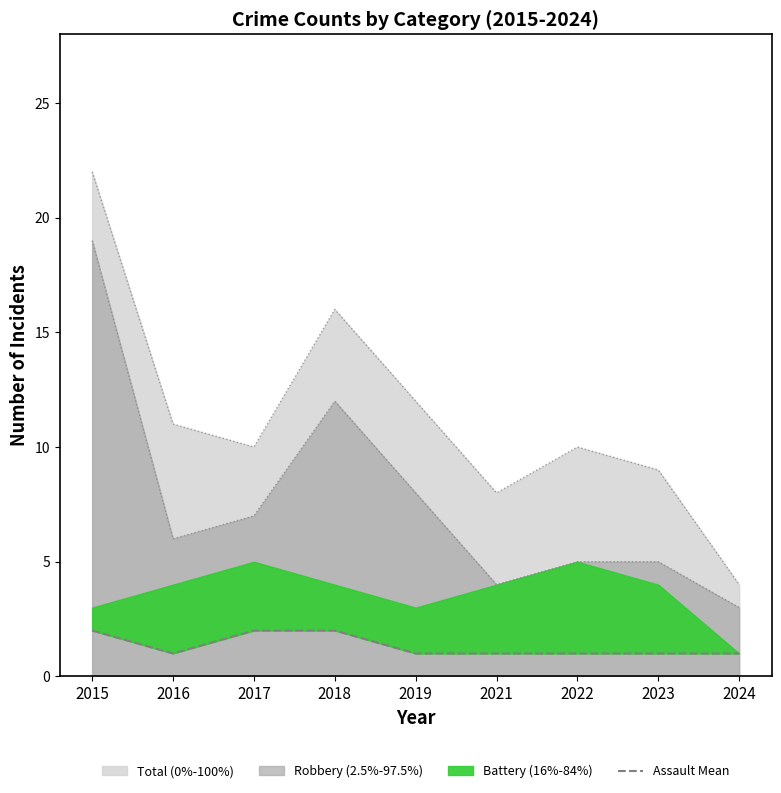

Which has a higher value, 2022 or 2018?

2018